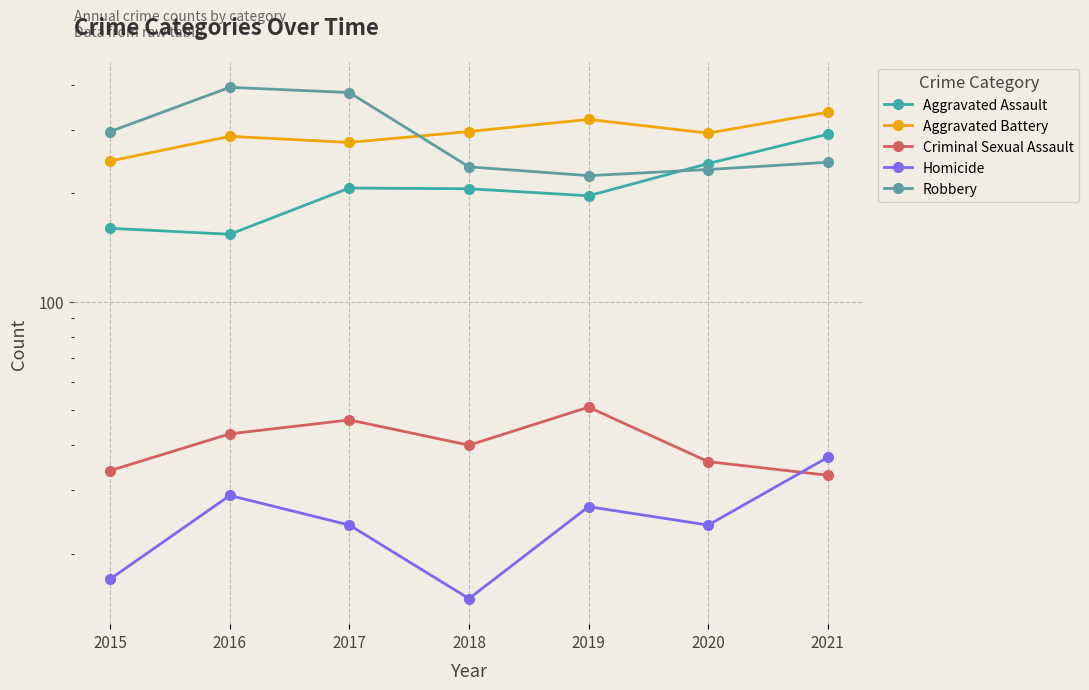

Reading left to right, extract all data points from this chart.

Aggravated Assault: 160	154	207	206	197	242	292
Aggravated Battery: 246	288	277	297	321	294	336
Criminal Sexual Assault: 34	43	47	40	51	36	33
Homicide: 17	29	24	15	27	24	37
Robbery: 297	394	381	237	224	233	244